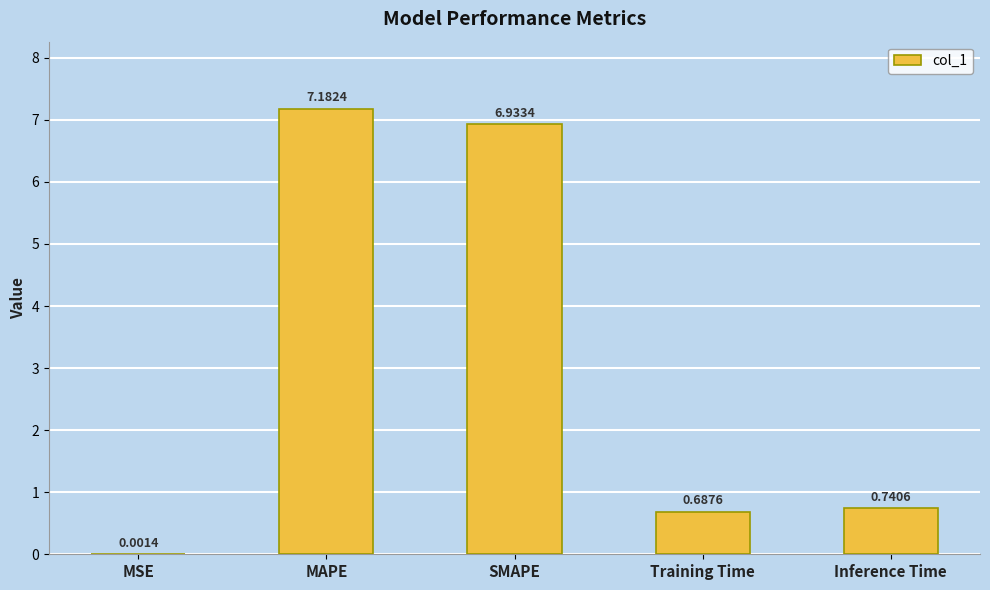

Which has a higher value, SMAPE or MAPE?

MAPE